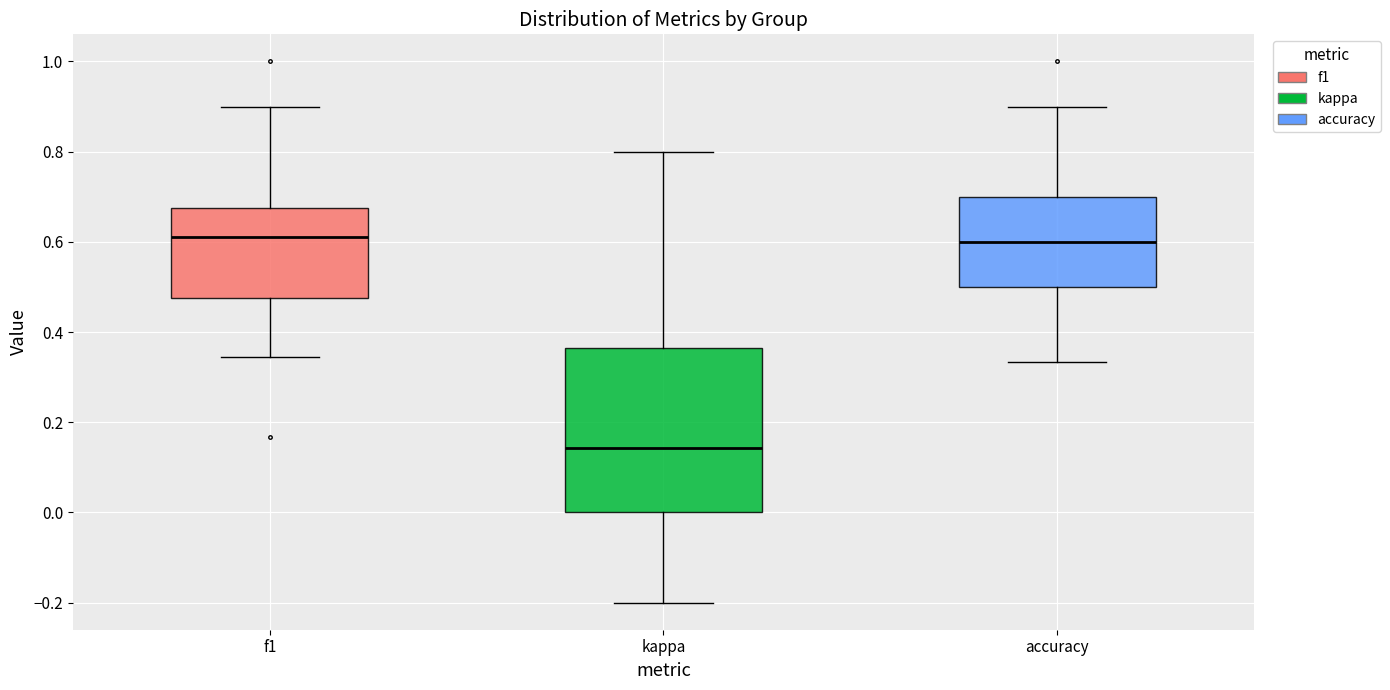

Comparing the boxes themselves (not the whiskers), which one is the tallest?

kappa